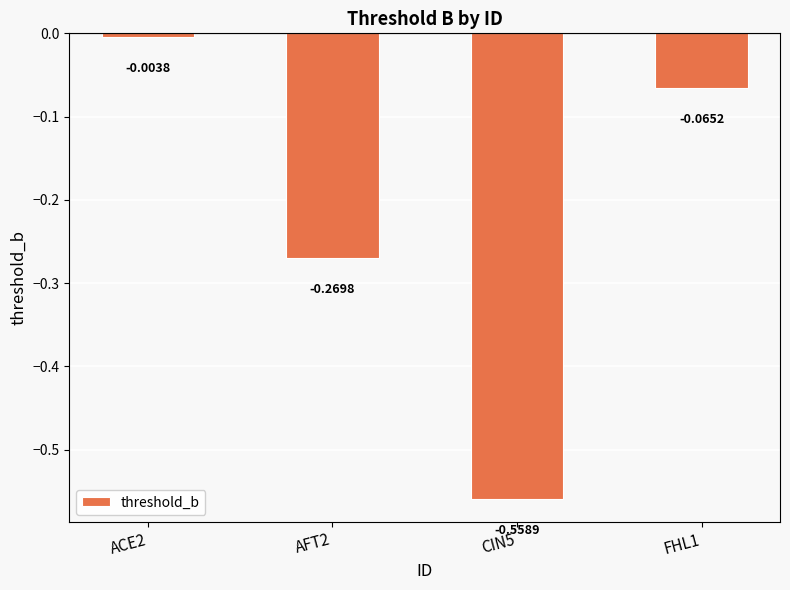

What position from the left is ACE2?

1